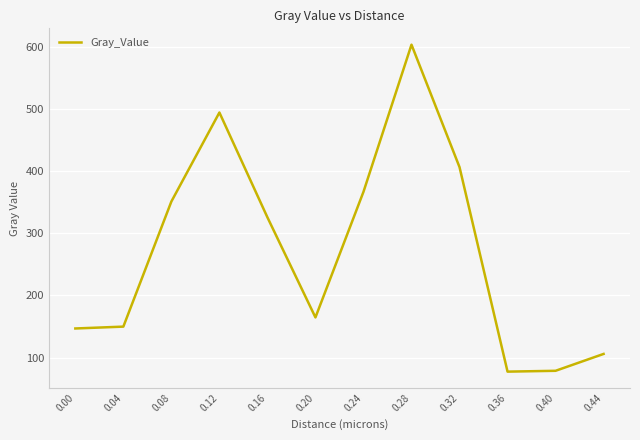

True or false: the data shows 494.0 at 0.12.

True